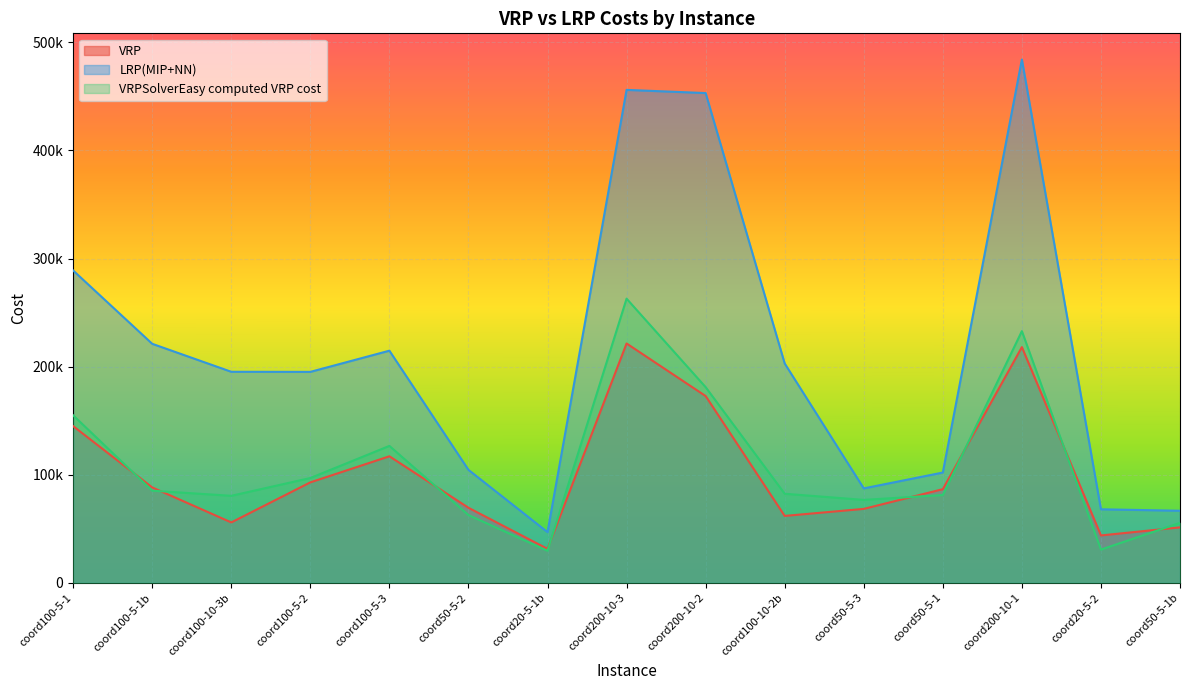

What is the difference between the second highest and second lowest values in the LRP(MIP+NN) series?

389447.9